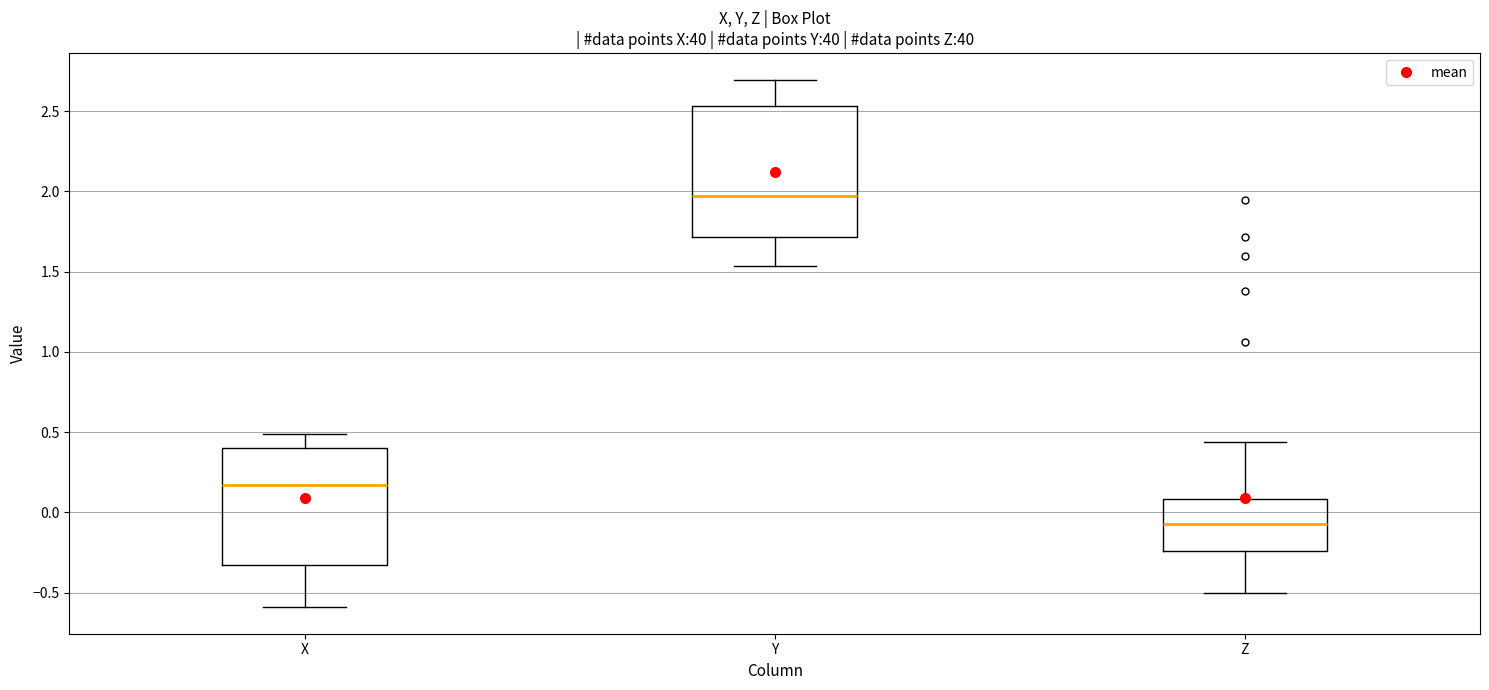

Which box has the highest median line?

Y